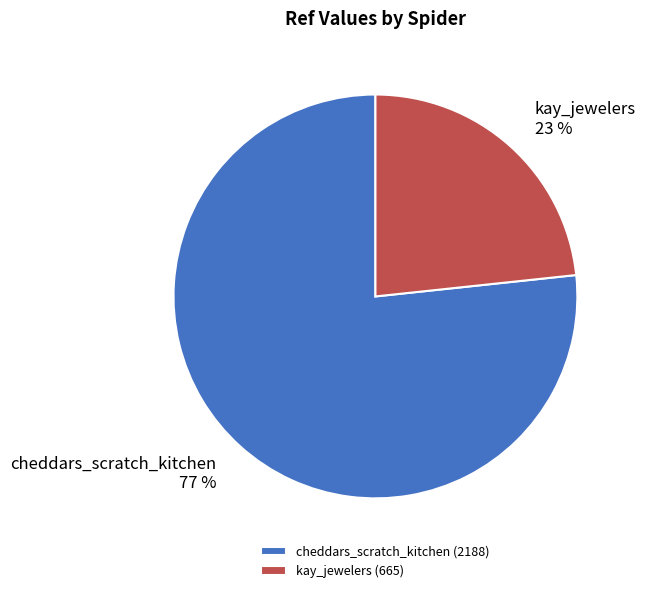

Rank the categories by value from highest to lowest.

cheddars_scratch_kitchen, kay_jewelers